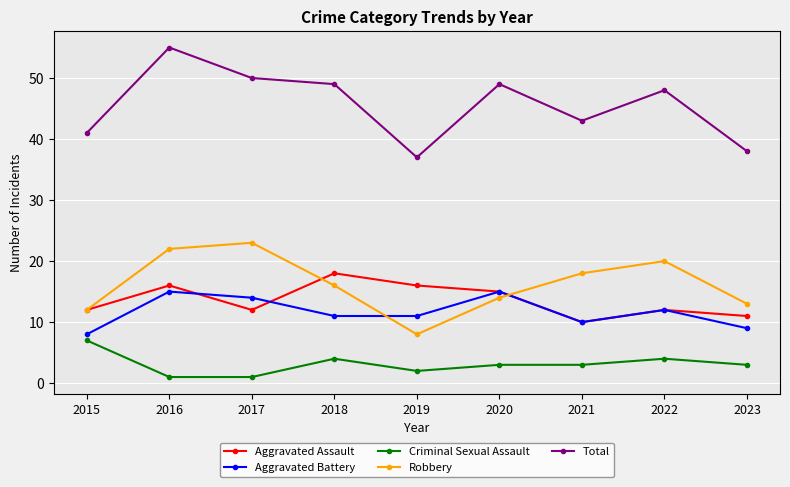

Count the number of data series in this chart.

5